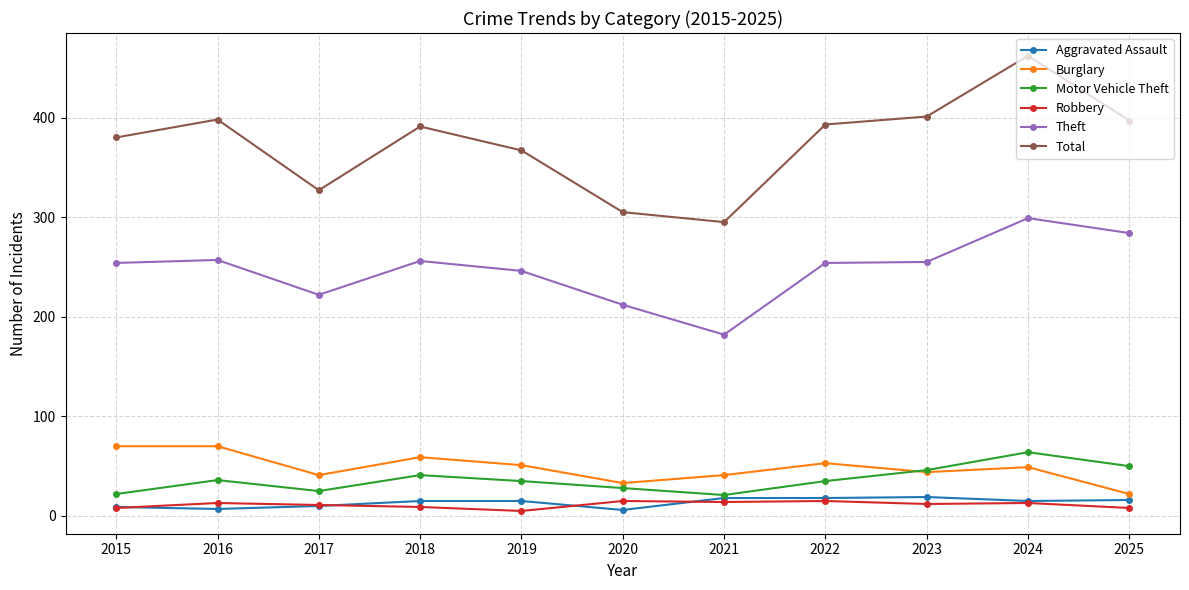

The value of Total at 2019 is 367. True or false?

True